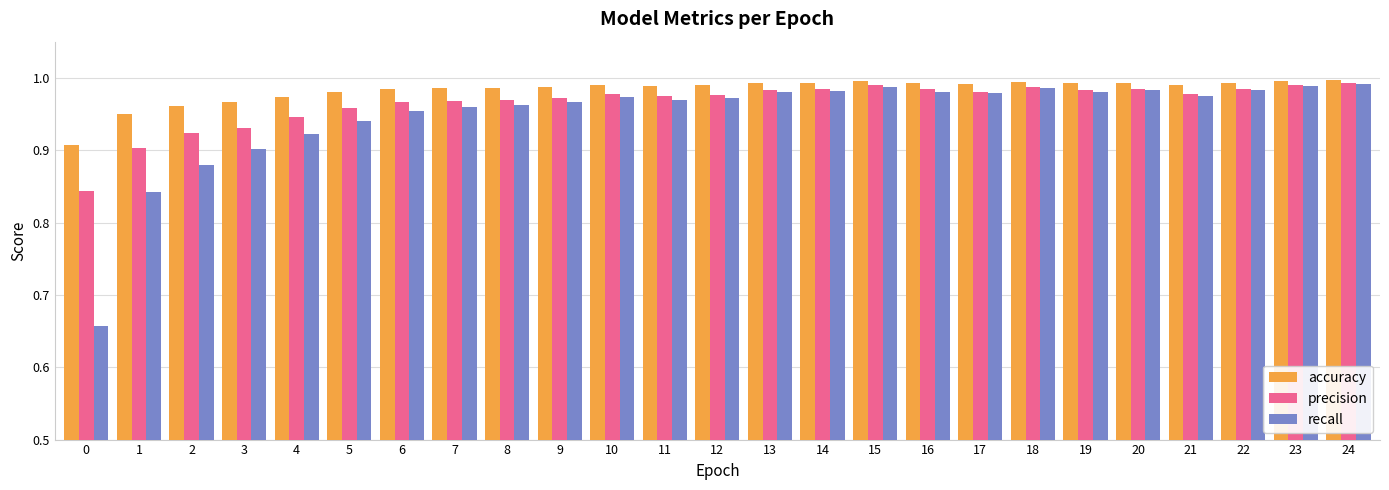

How many data points does each series have?

25